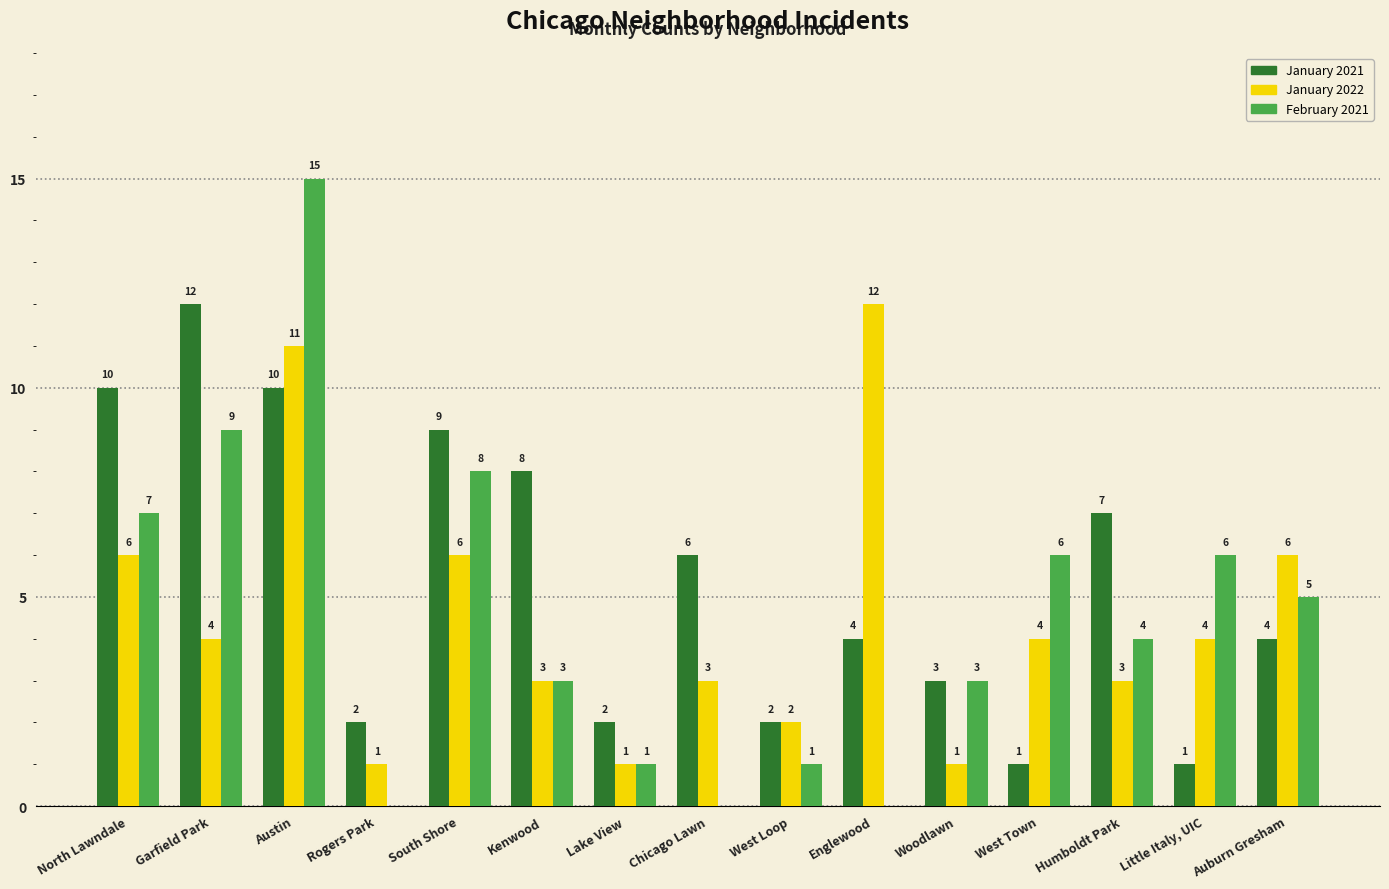

How many positive values does the February 2021 series have?

12